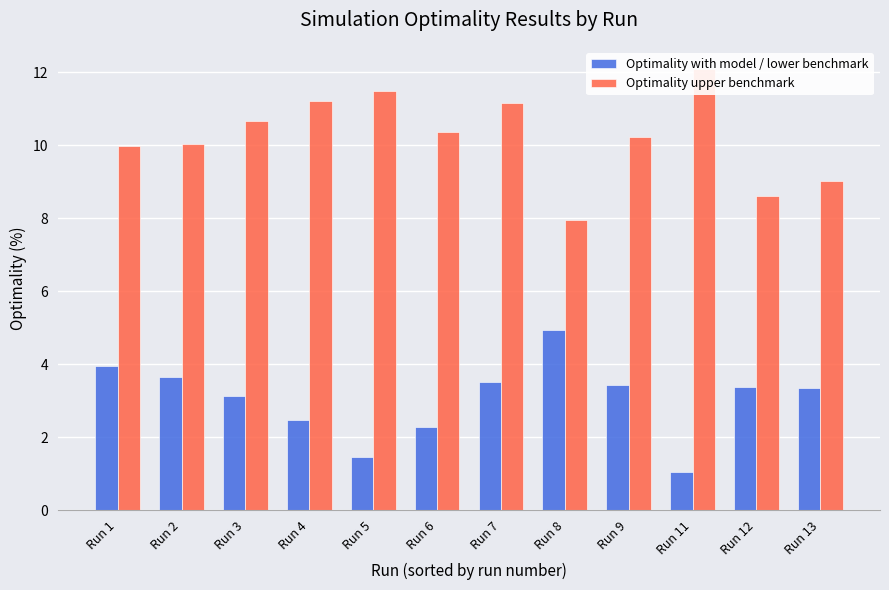

True or false: Optimality upper benchmark has a value of 8.6 at Run 12.

True